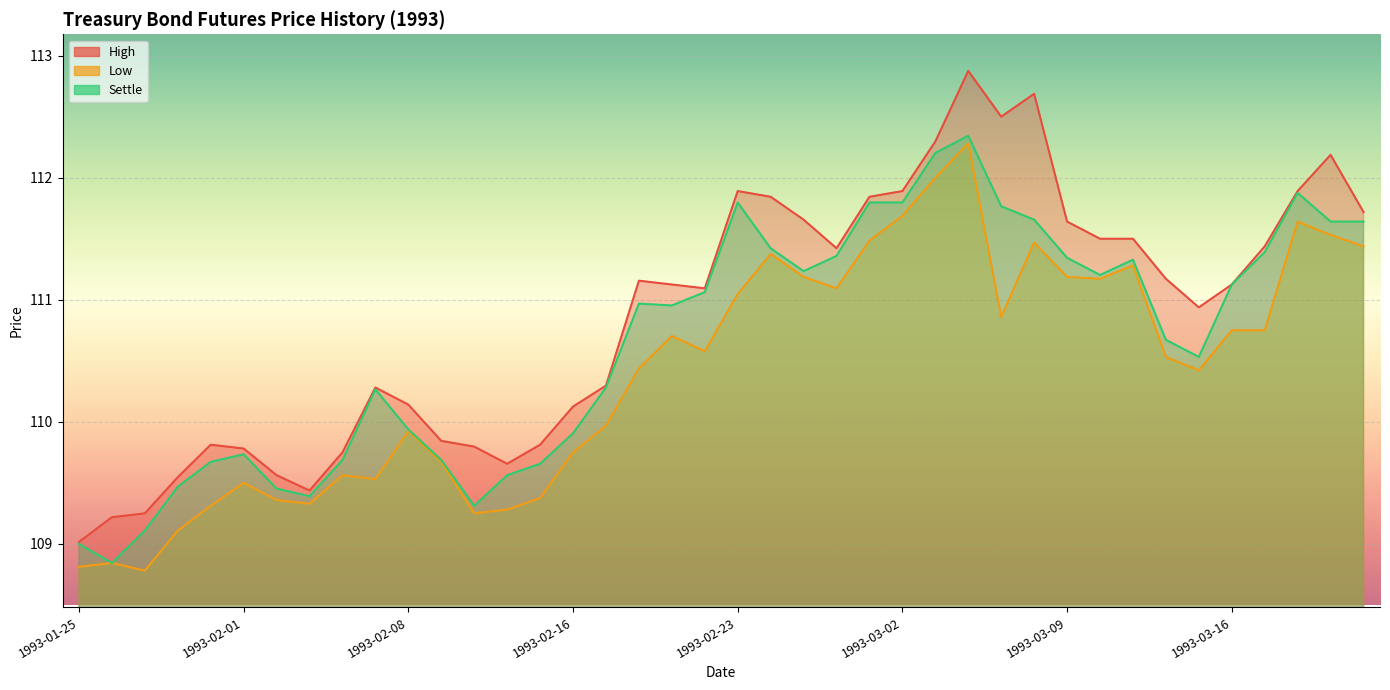

The value of Low at 1993-03-01 is 111.5. True or false?

True